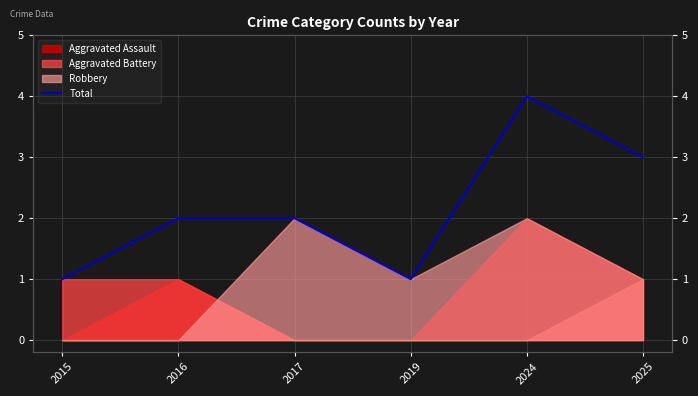

What is the difference between the second highest and minimum values?

2